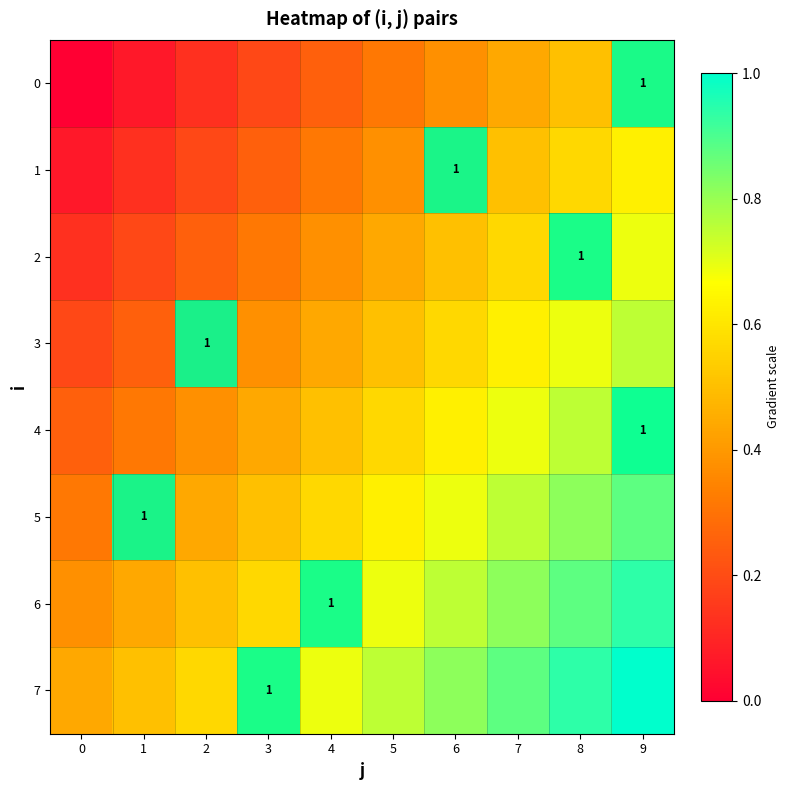

How many data points does each series have?

10